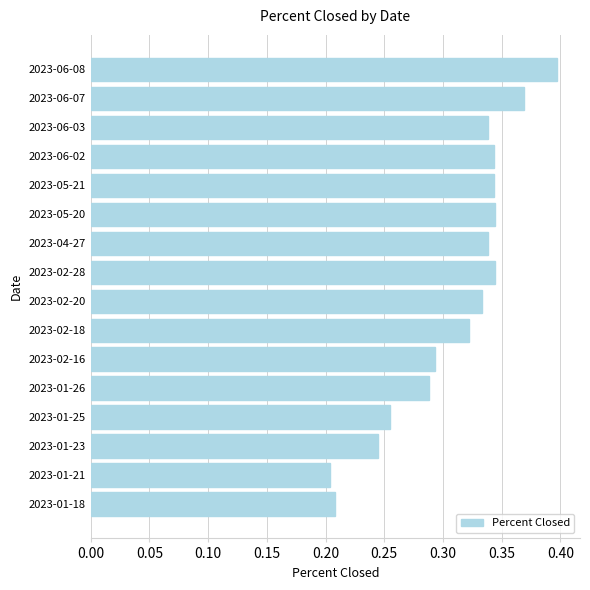

What is the sum of the values at 2023-01-23 and 2023-01-25?

0.5